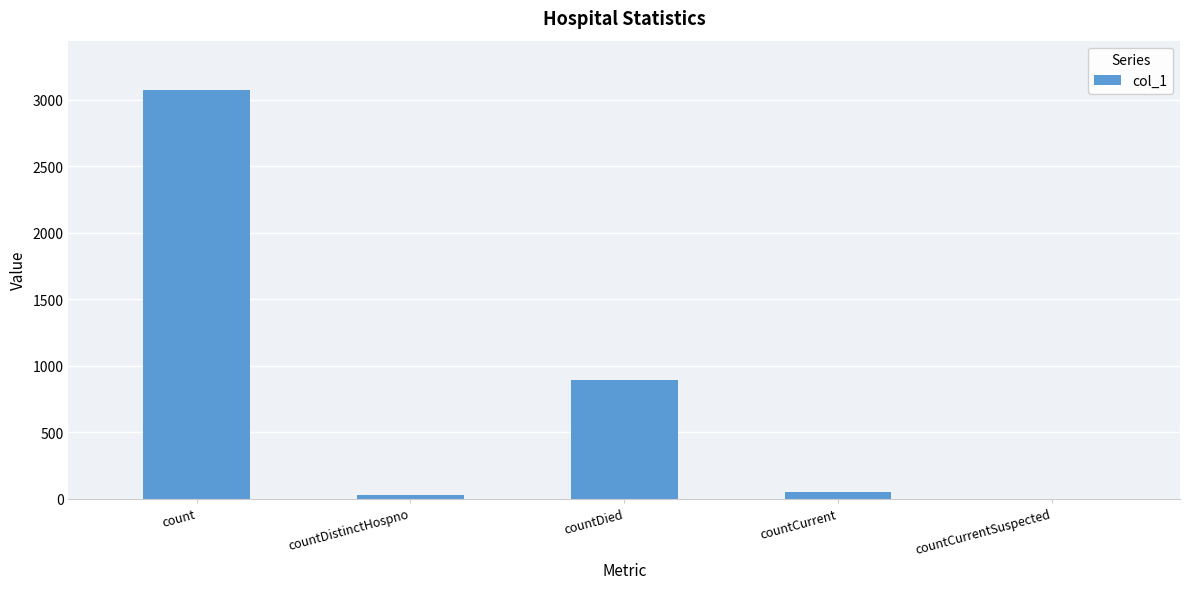

How many series are shown in this chart?

1